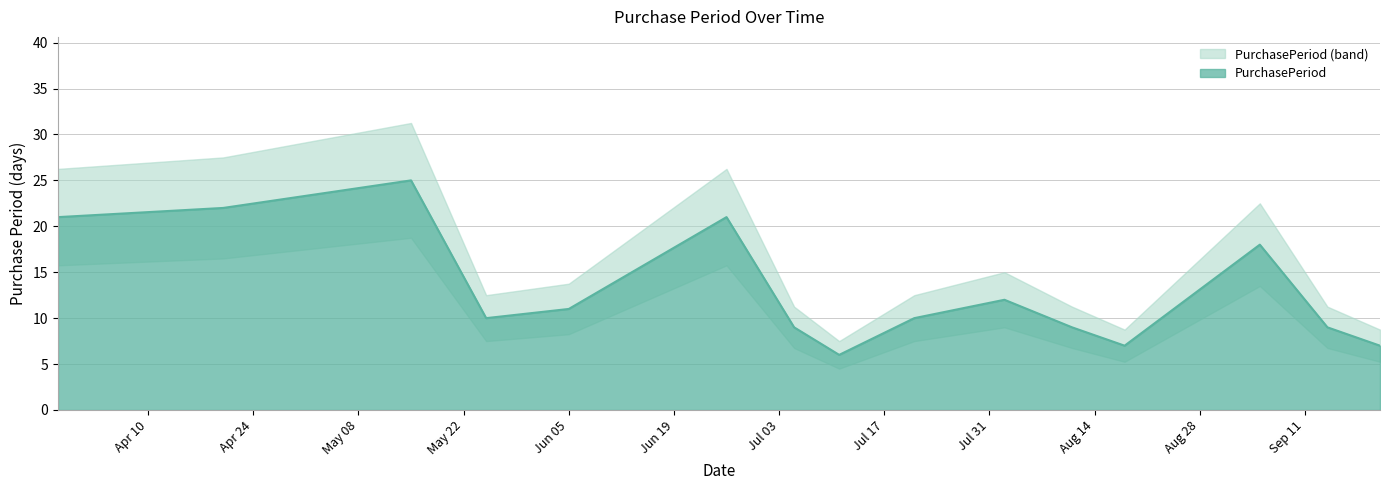

Approximately how many times larger is the value at 2017-09-05 compared to 2017-08-11?

2.0